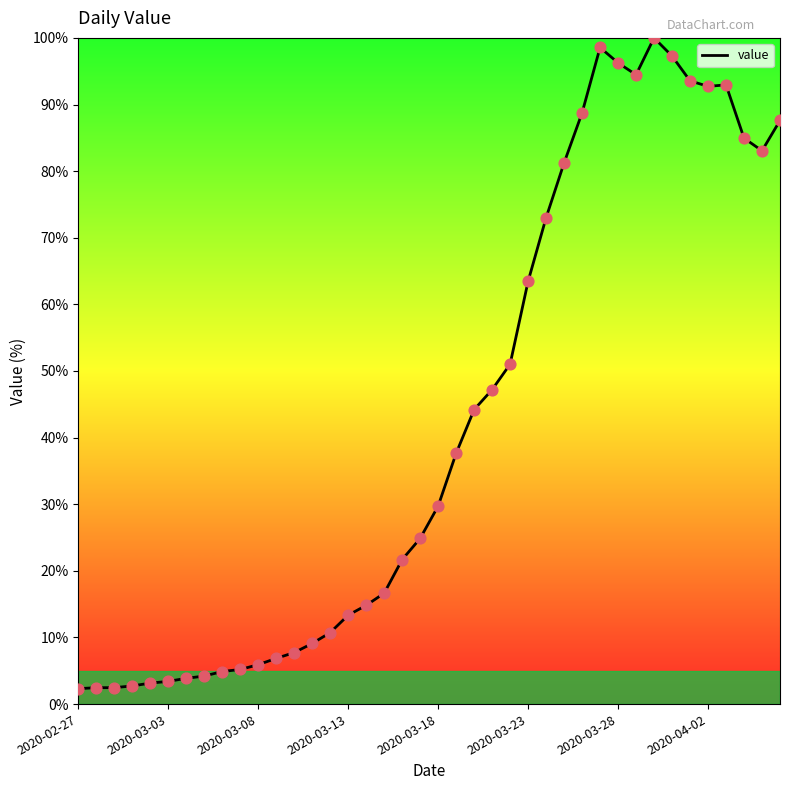

What is the minimum value shown in the chart?

2.3